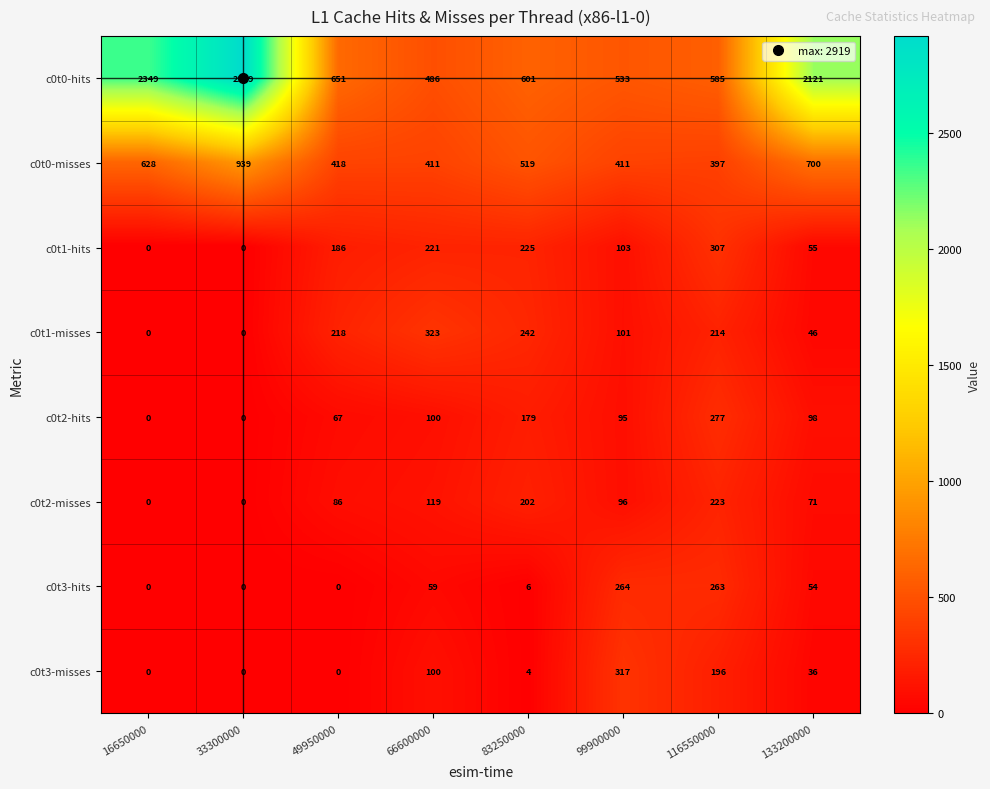

Between 83250000 and 116550000, which series saw the biggest shift?

c0t3-hits